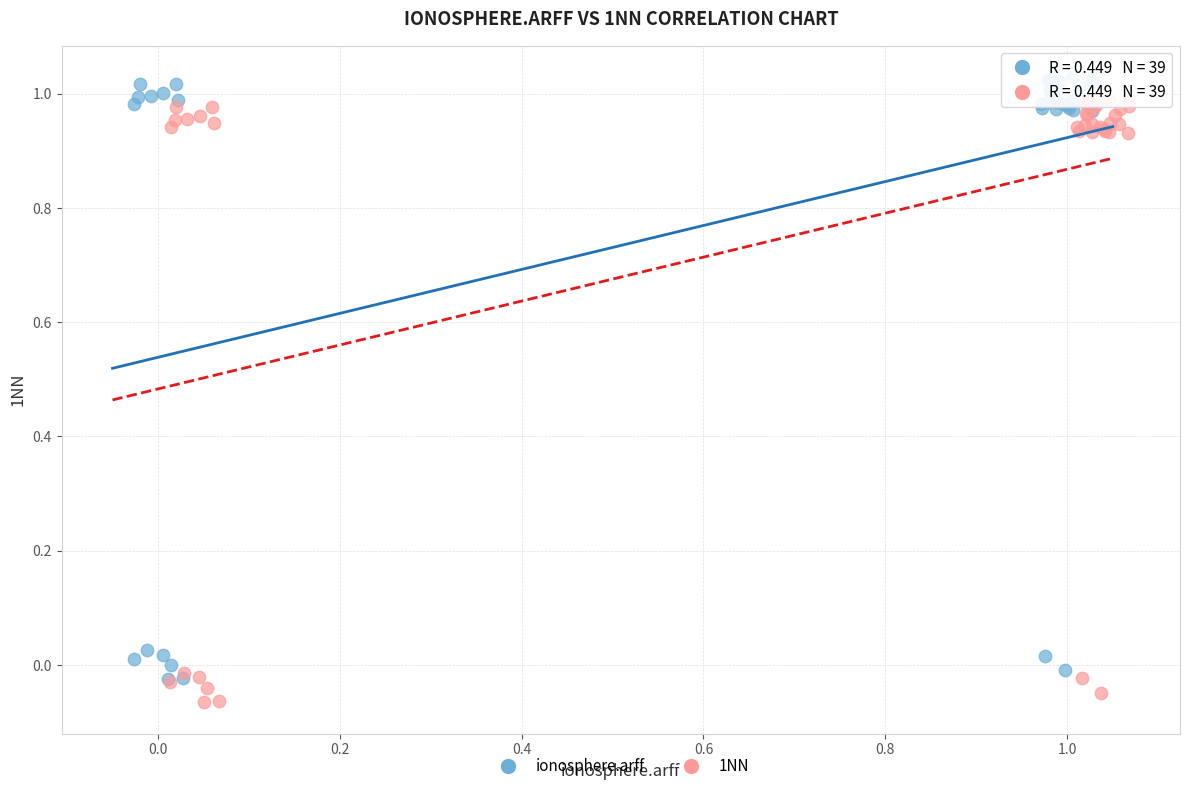

What are all the series names shown in the legend?

ionosphere.arff, 1NN